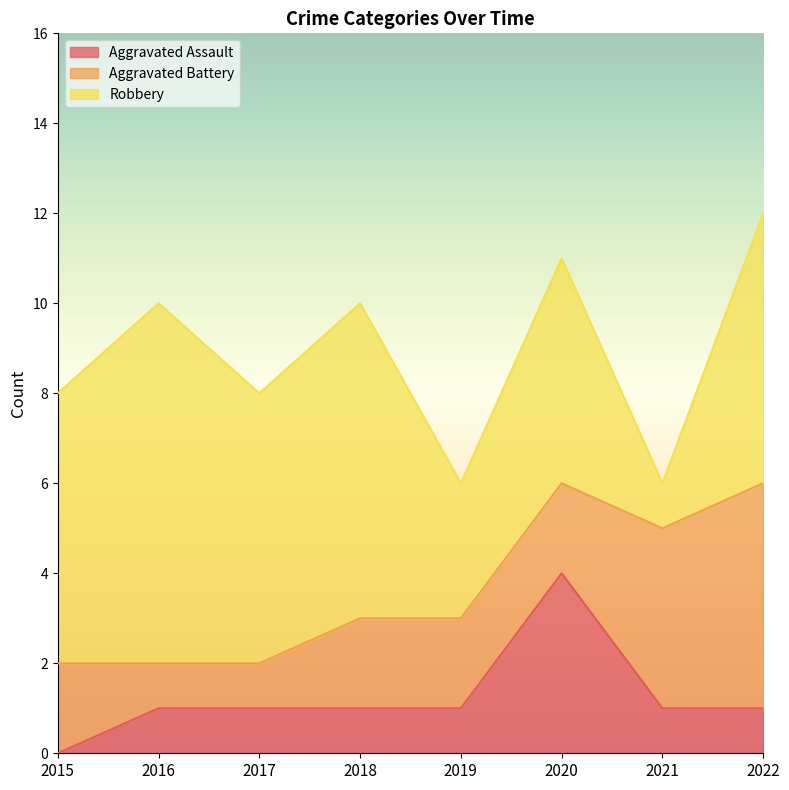

What is the value of the Aggravated Battery point at the 8th from the left?

5